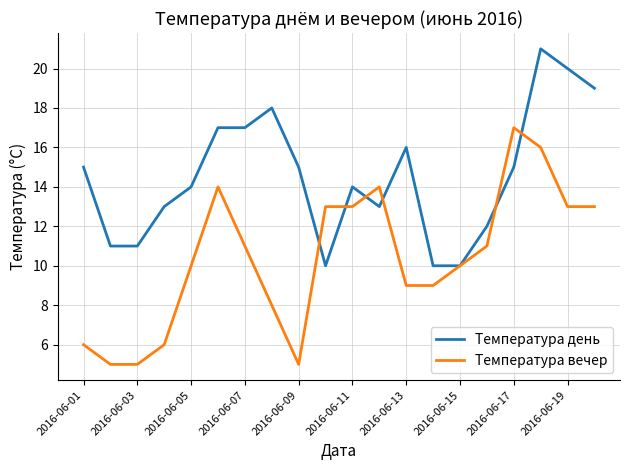

Is this an area chart (filled region under the line)?

No